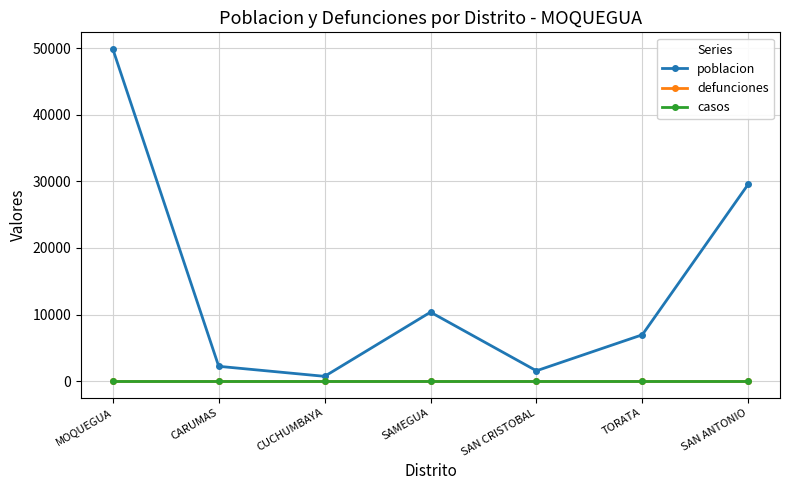

What is the total value across all series at CUCHUMBAYA?

721